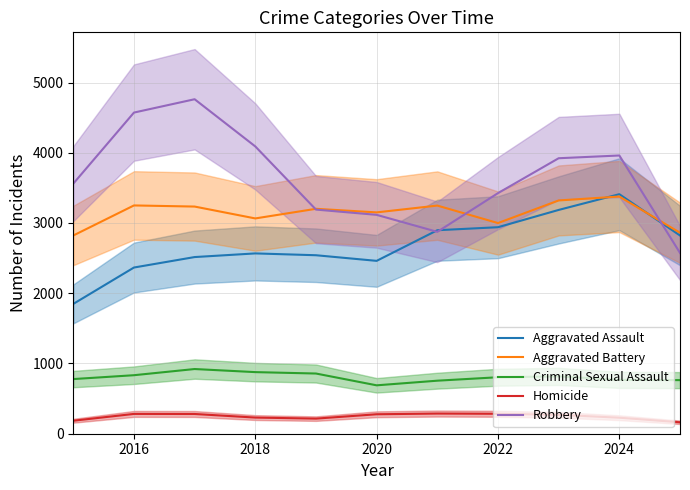

What is the lowest value of the Robbery series?

2574